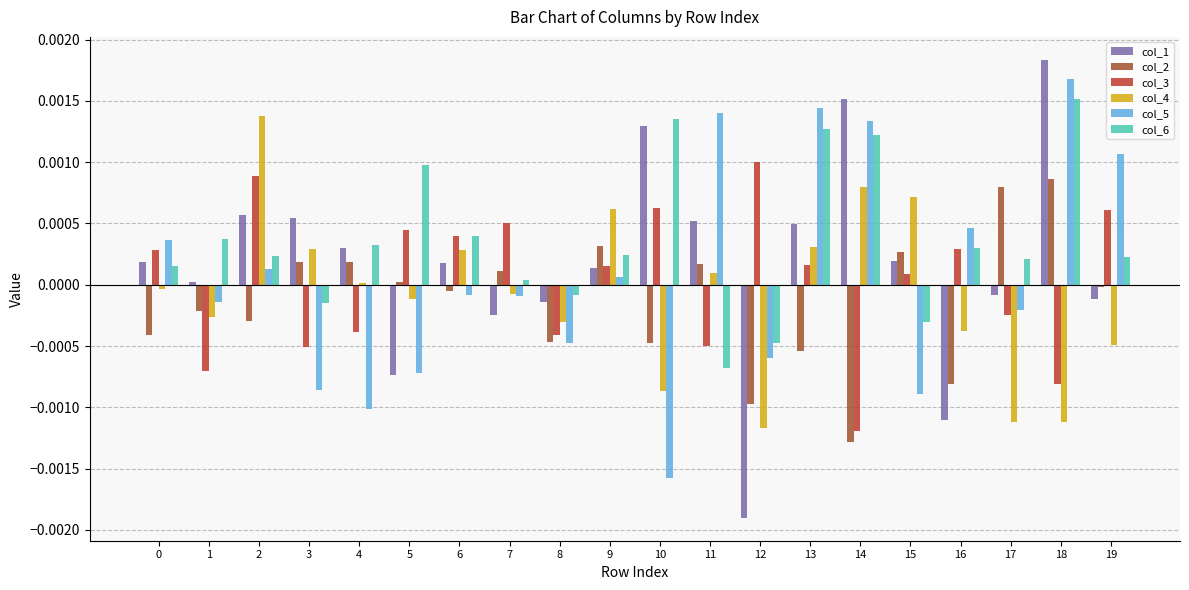

At which category is the sum across all series the highest?

18